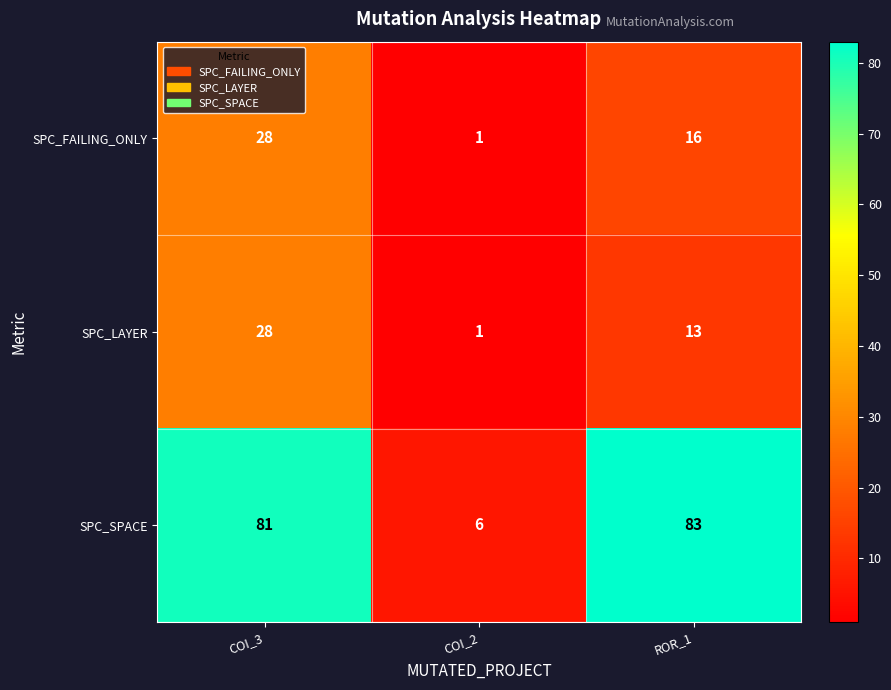

Read the SPC_LAYER value at ROR_1, to the nearest 5.

15